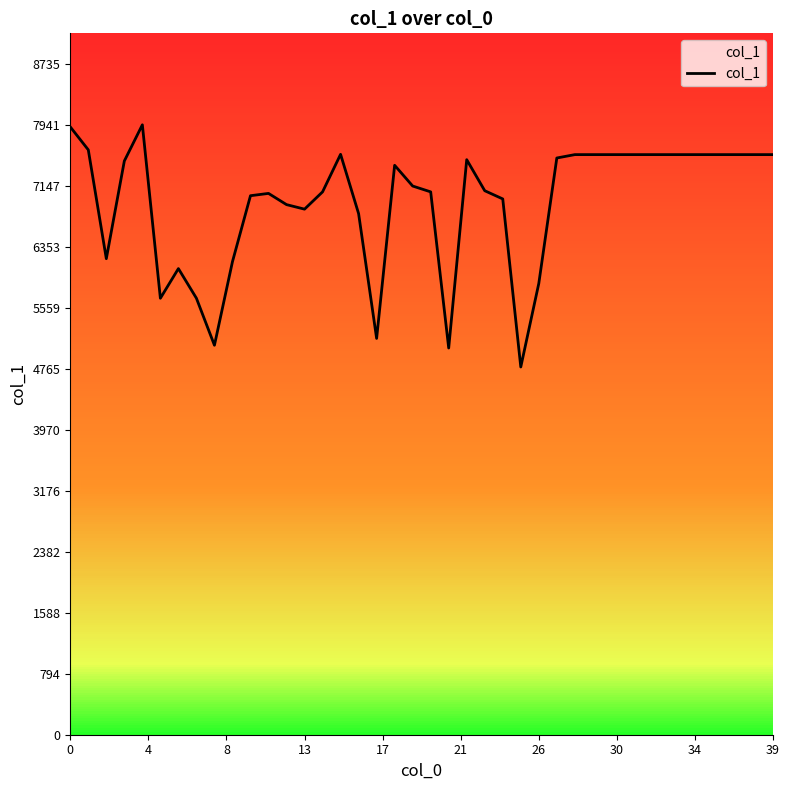

How many values are below 7414?

20